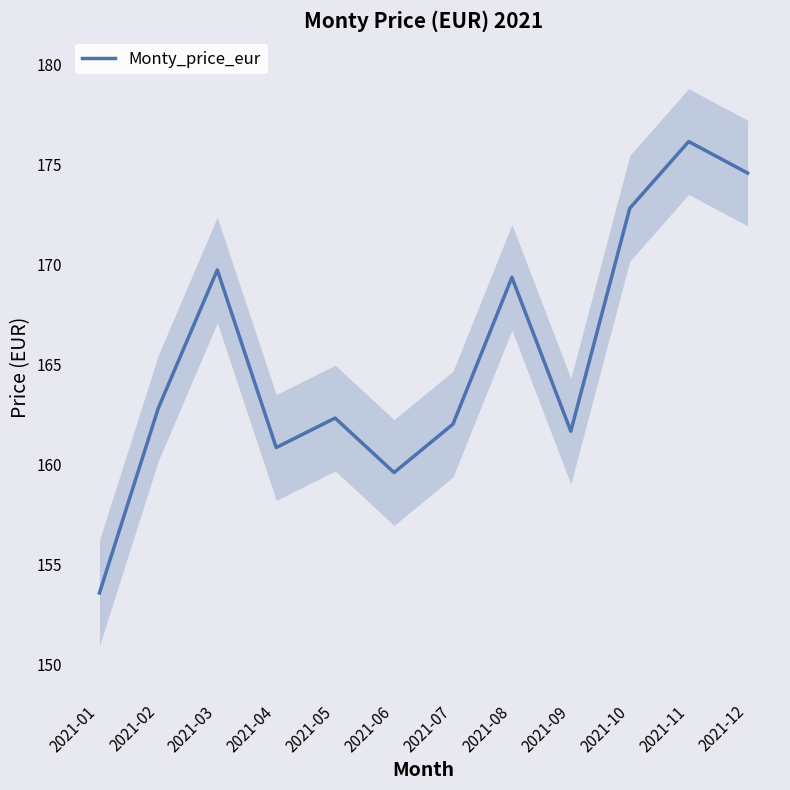

What is the minimum value shown in the chart?

153.6